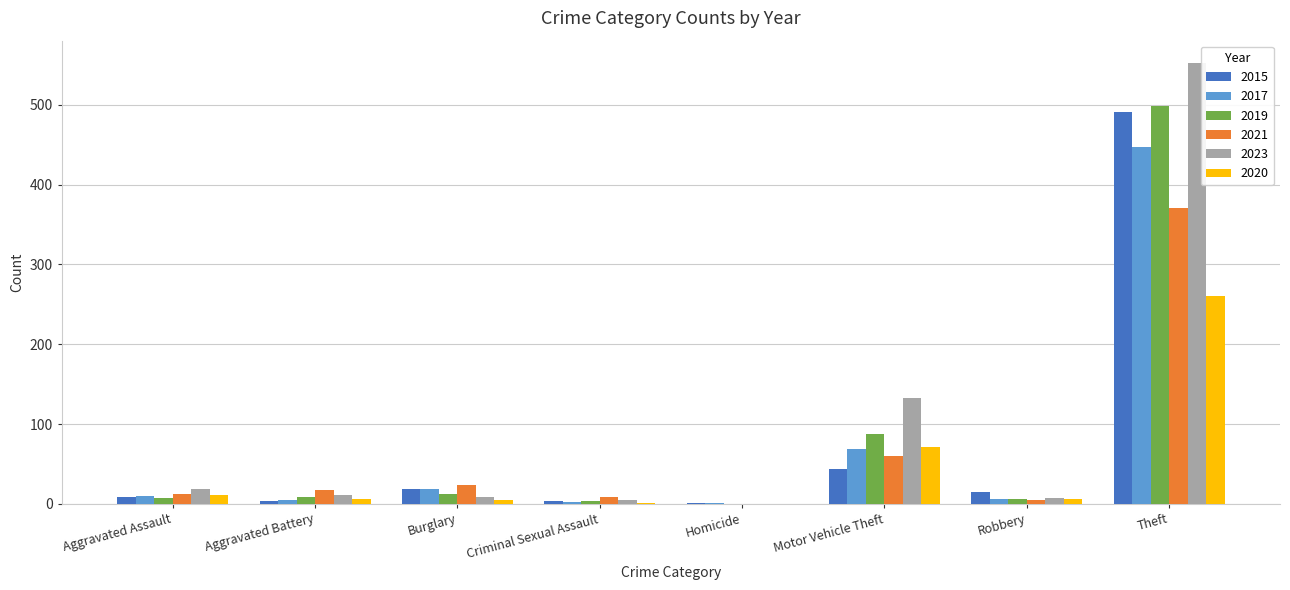

At which category is the sum across all series the highest?

Theft